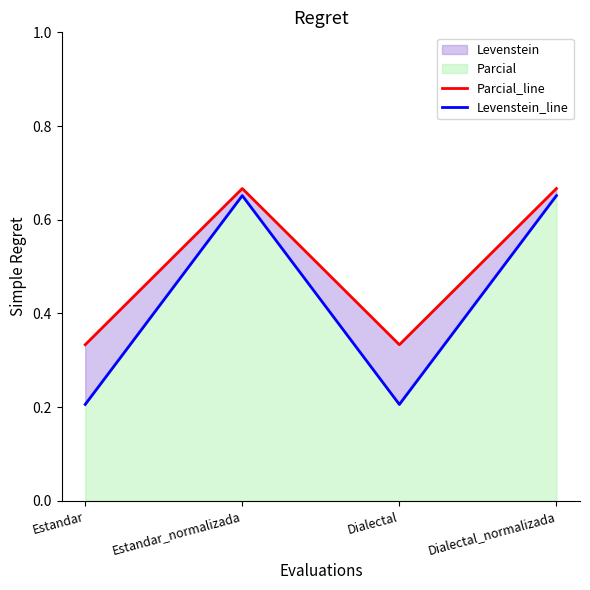

What is the label of the 3rd point from the left?

Dialectal